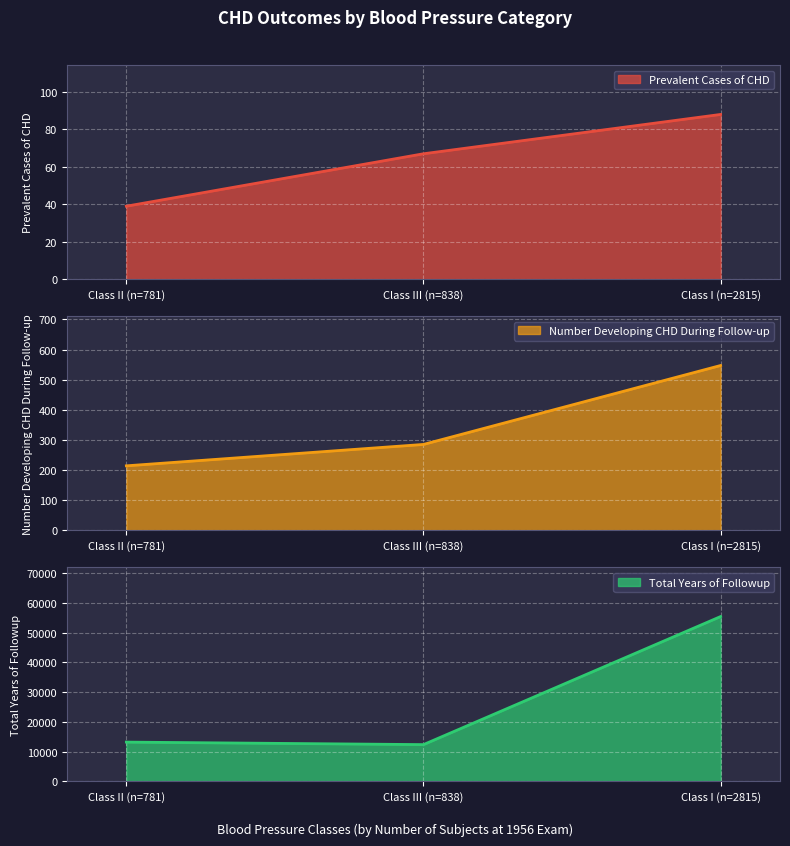

Which series changed the most between Class I (n=2815) and Class II (n=781)?

Total Years of Followup